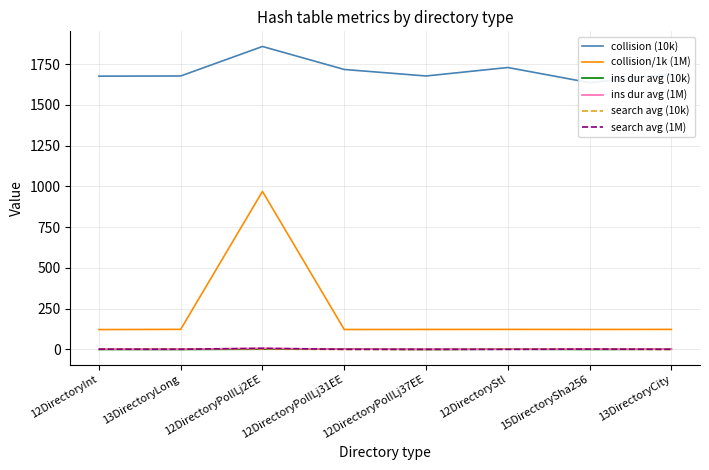

Is it true that search avg (1M) equals 1.1 at 12DirectoryPolILj37EE?

False